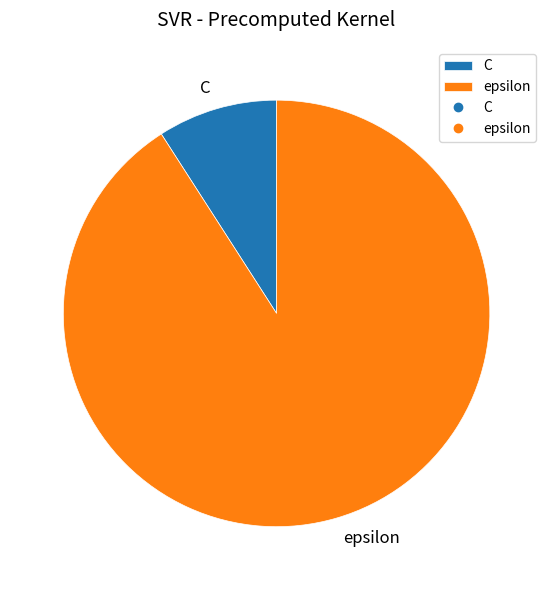

Which category accounts for the majority?

epsilon